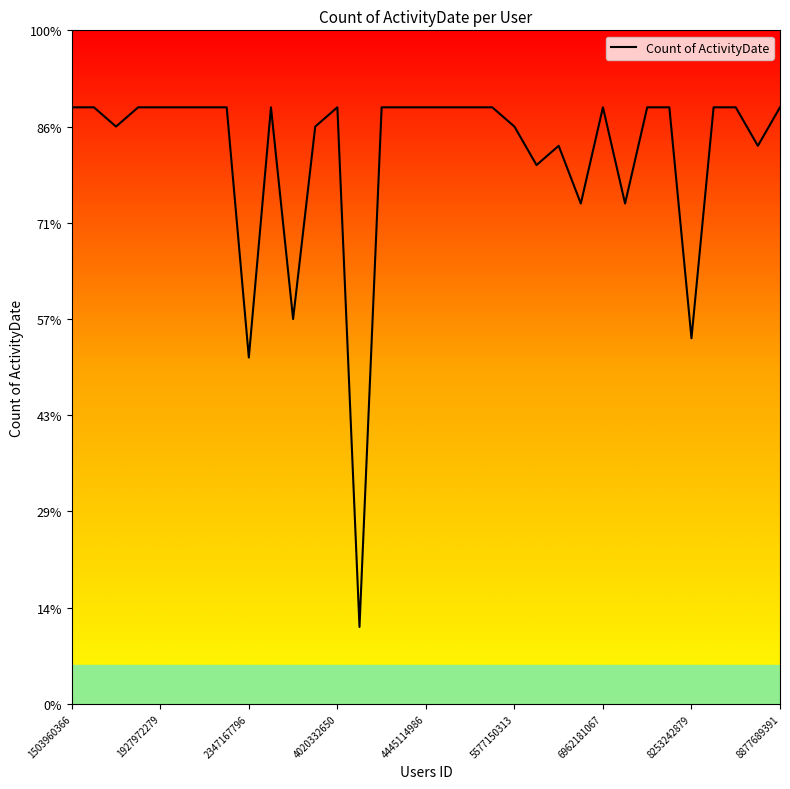

Is this an area chart (filled region under the line)?

No